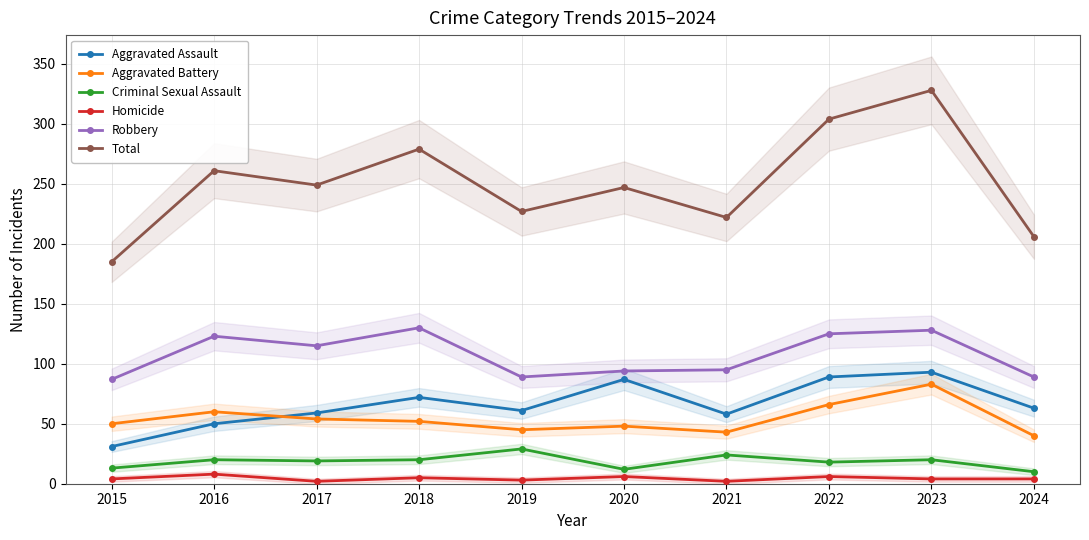

True or false: Homicide has a value of 6 at 2020.

True